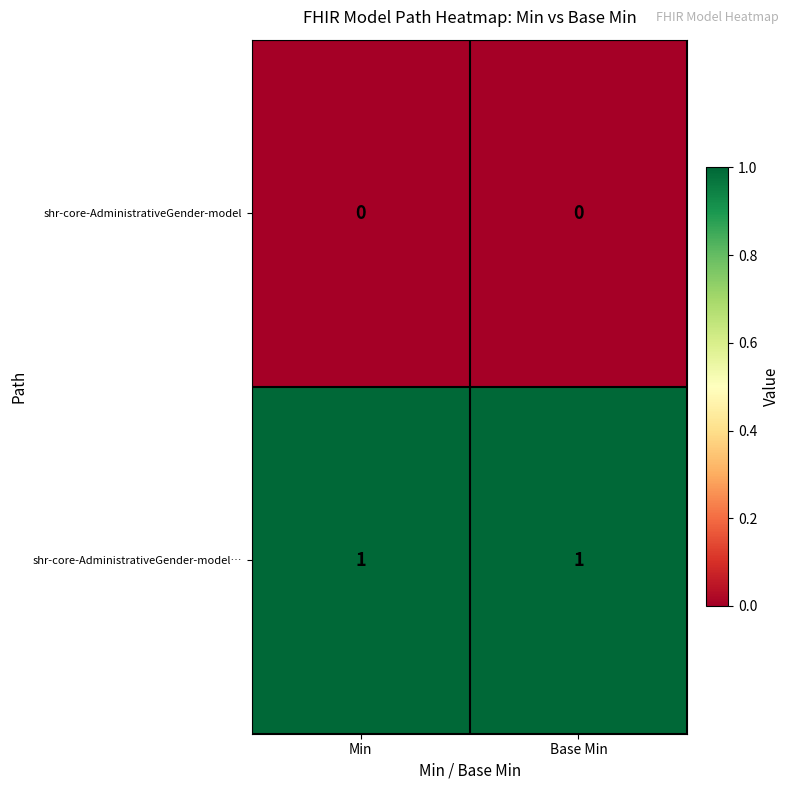

Count the number of categories in the chart.

2